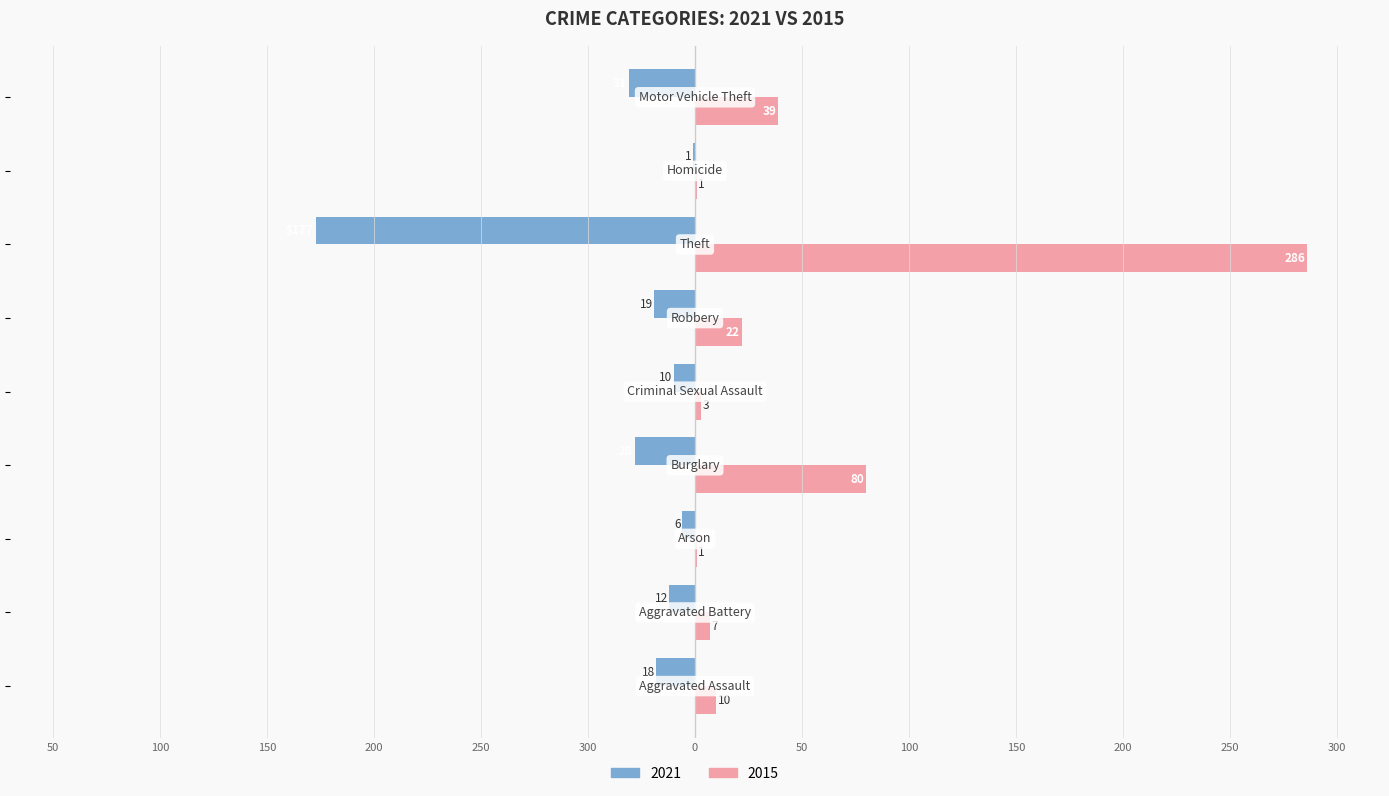

Which series has the largest total across all categories?

Right (2015)